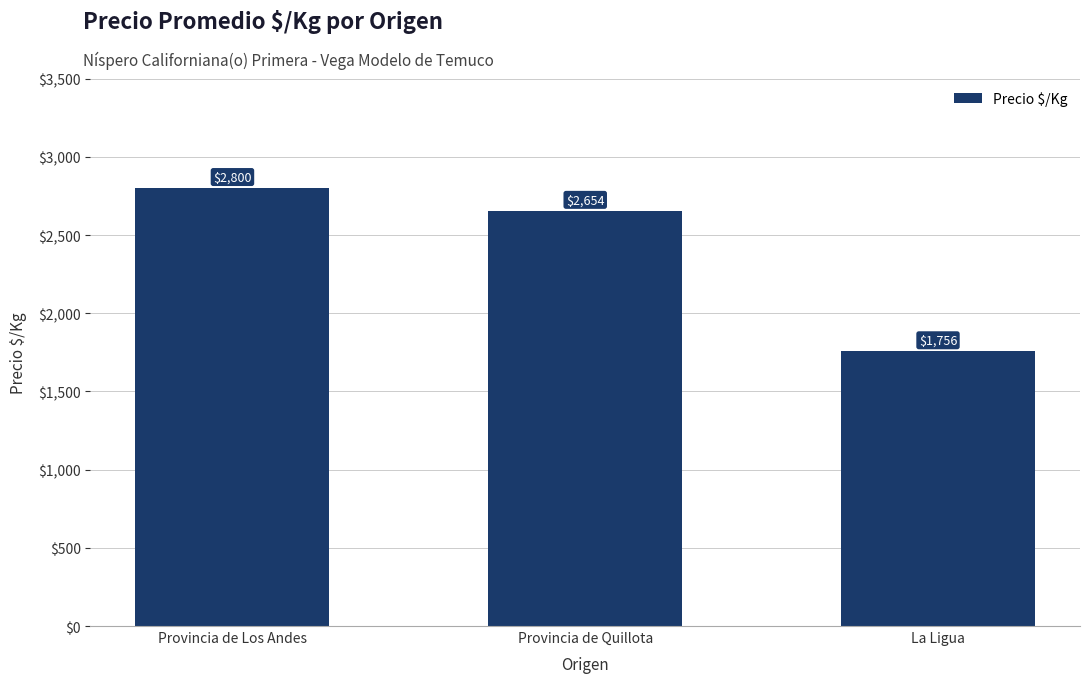

Count the number of data series in this chart.

1